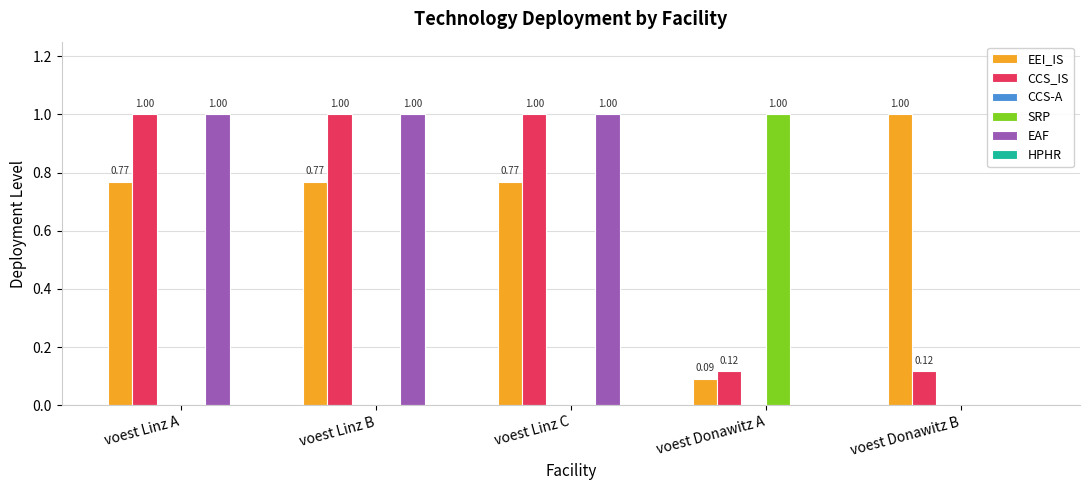

How many groups of bars are there?

5